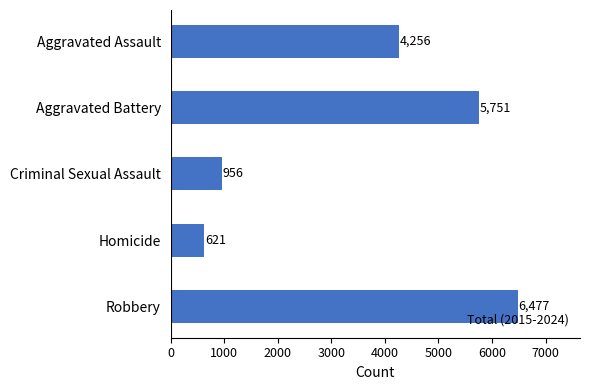

Approximately how many times larger is the value at Criminal Sexual Assault compared to Homicide?

1.5